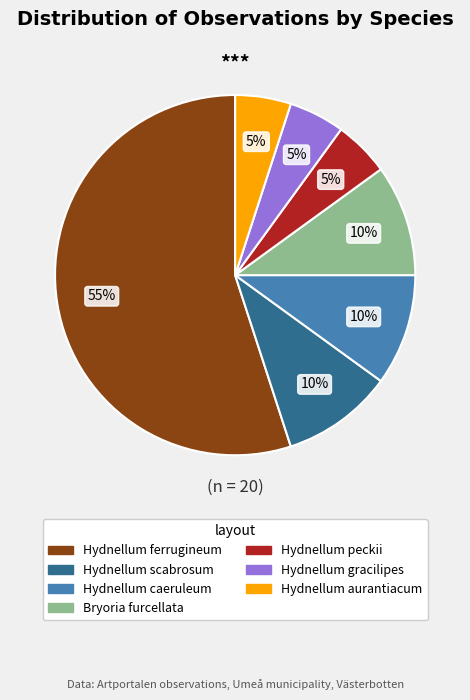

To the nearest percent, what is the difference between the largest and smallest slice percentages?

50%